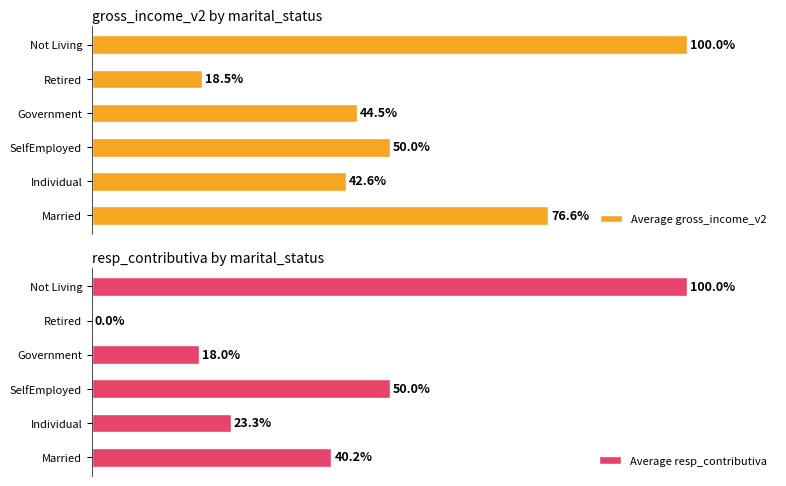

At which label does Average gross_income_v2 reach its peak?

Not Living